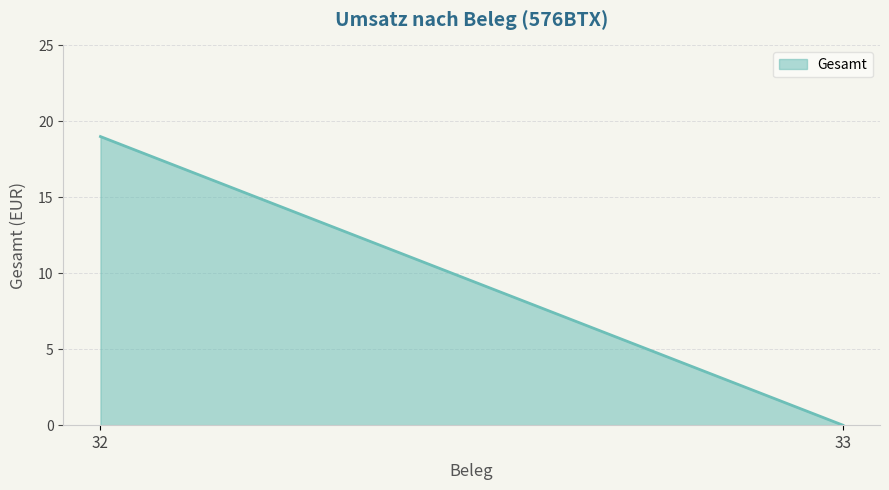

Reading right to left, extract all data points from this chart.

33=0	32=19